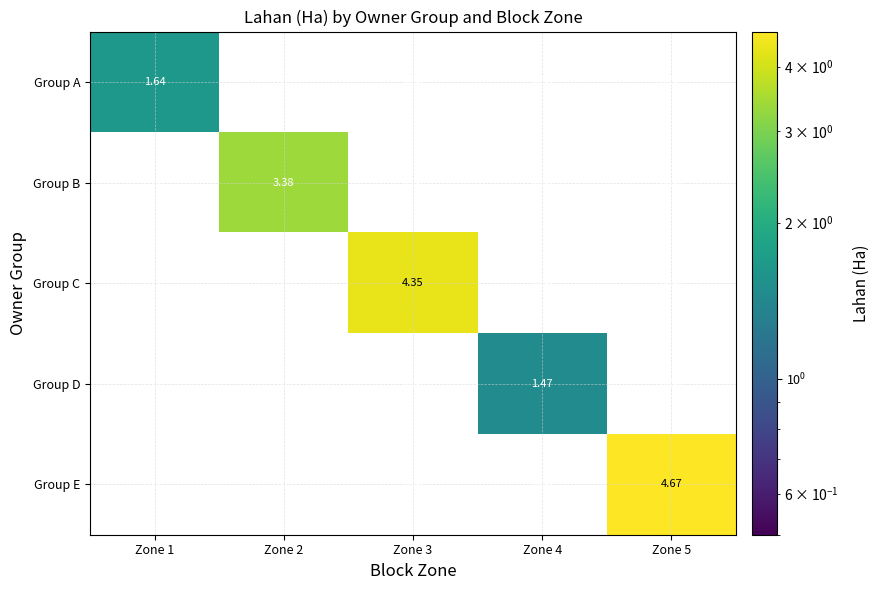

Which series has the largest total across all categories?

Group E